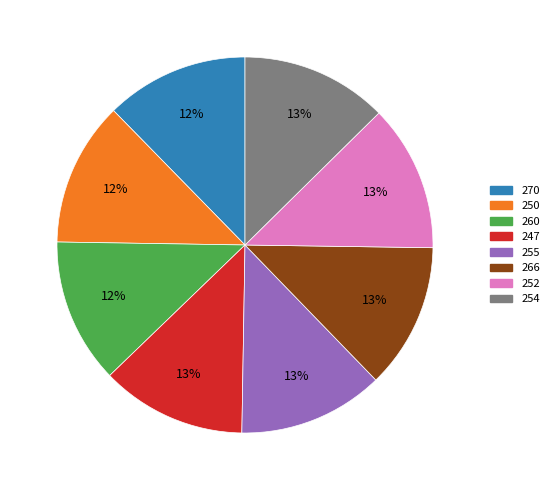

True or false: 260 accounts for 12% of the total.

True